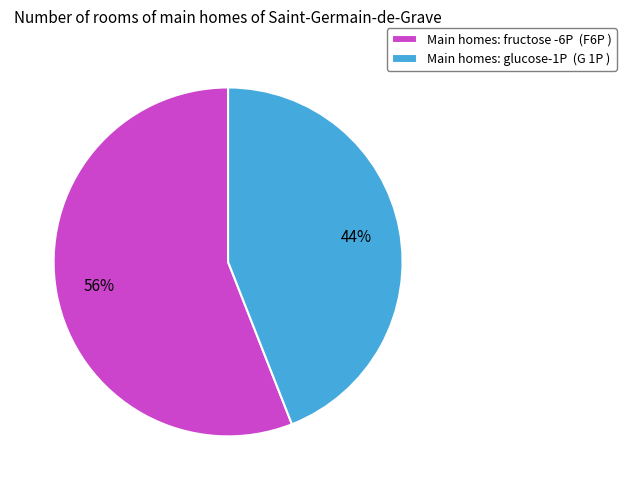

To the nearest percent, what portion does Main homes: fructose -6P (F6P ) represent?

56%